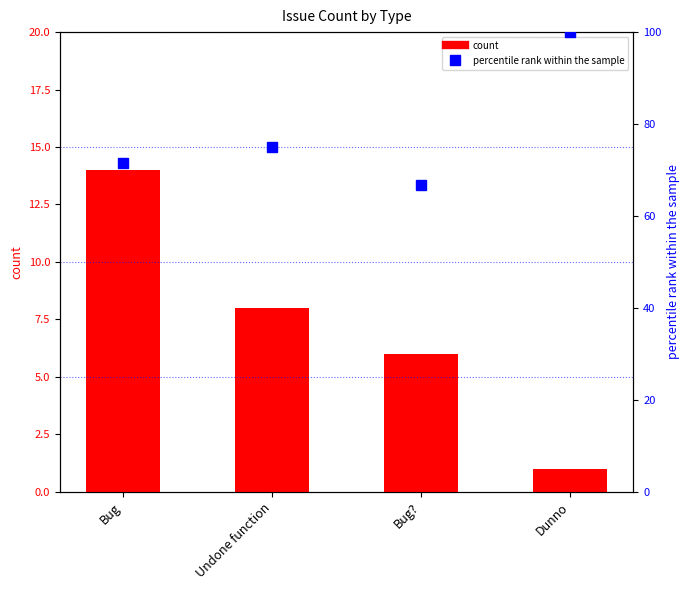

Which category has the lowest value in the percentile rank within the sample series?

Bug?